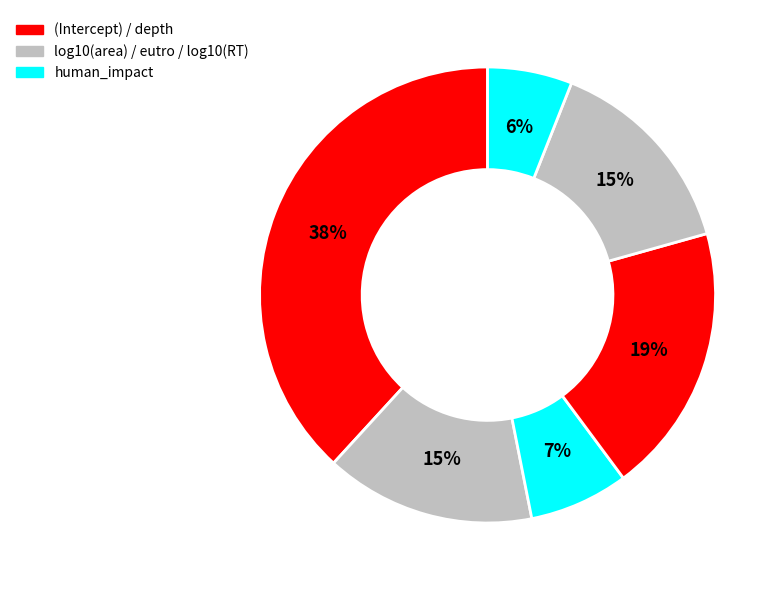

How many segments does this pie chart have?

6